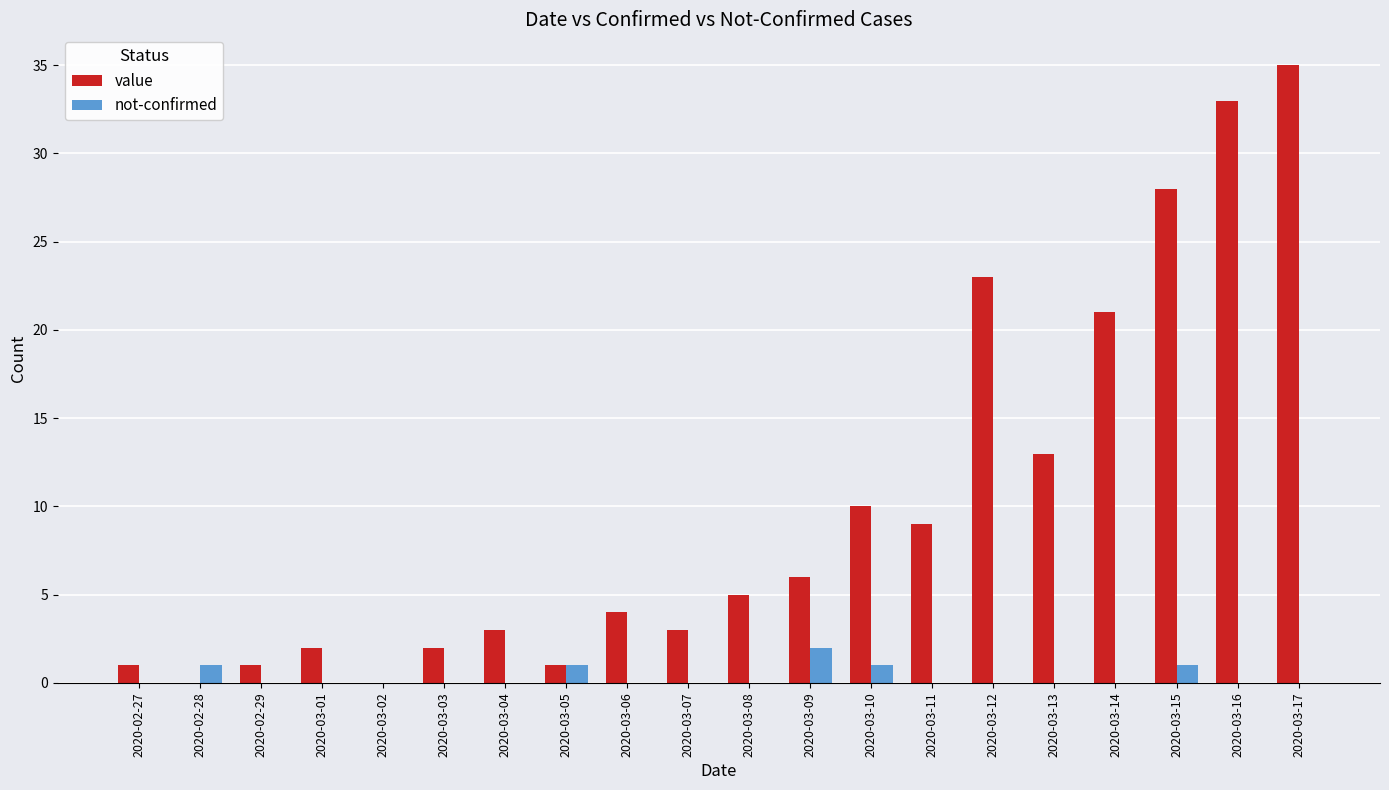

What is the sum of all not-confirmed values?

6